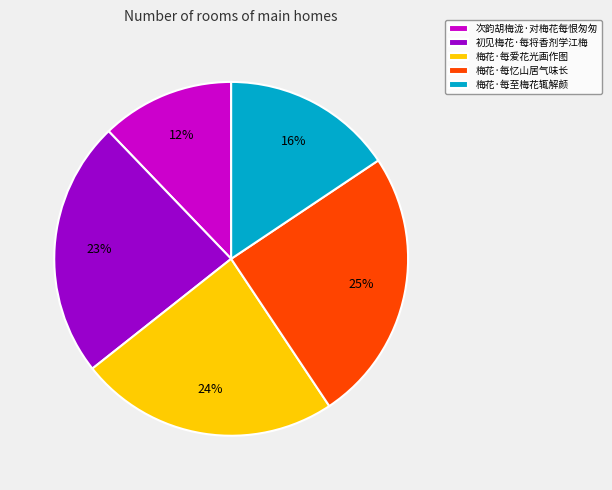

Which has a higher value, 梅花·每爱花光画作图 or 梅花·每忆山居气味长?

梅花·每忆山居气味长